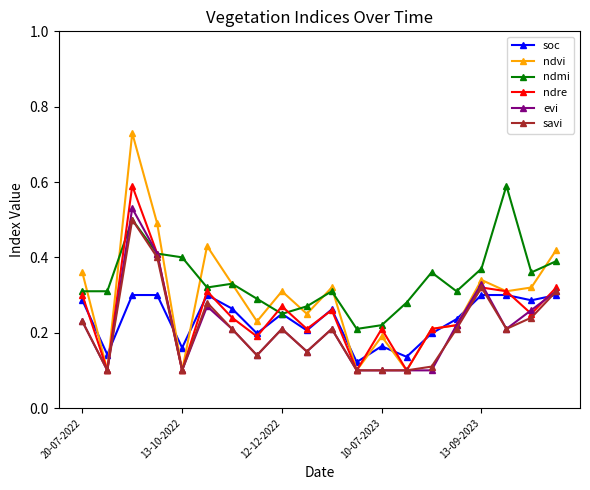

Which series has the largest range (max minus min)?

ndvi